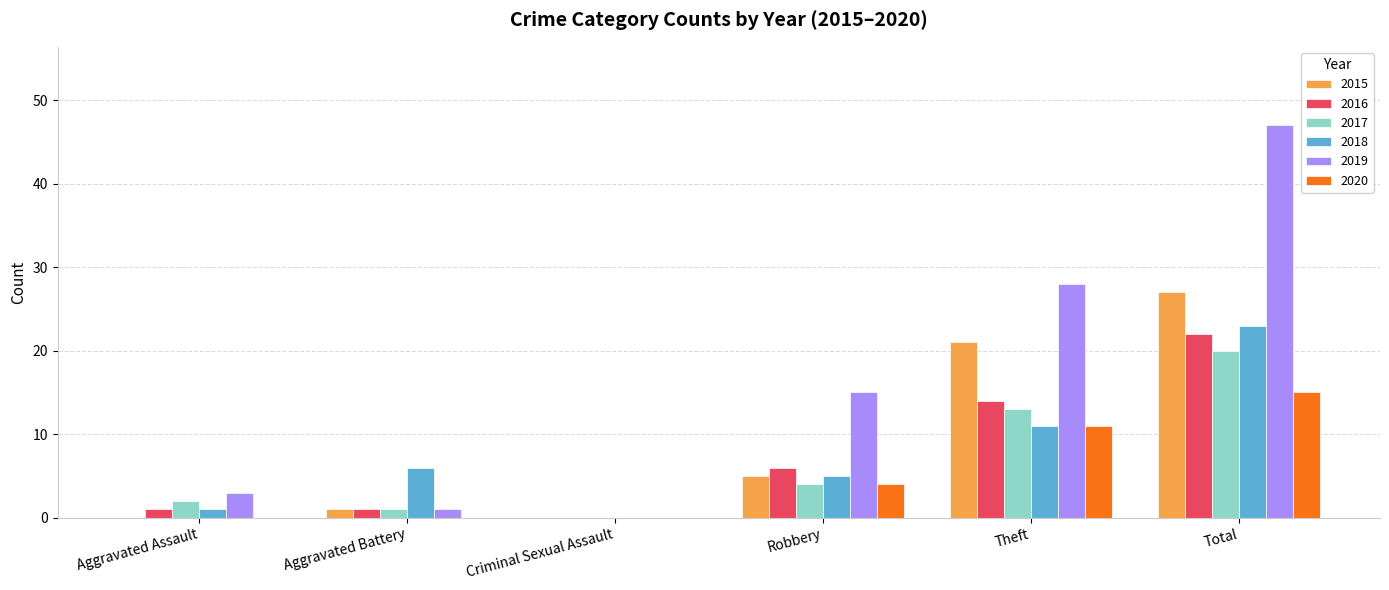

What is the maximum value shown in the chart?

47